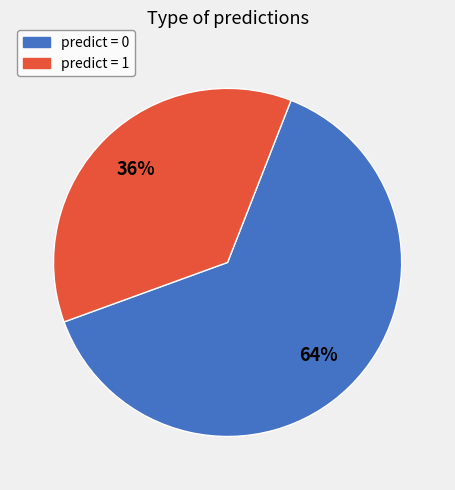

To the nearest percent, what is the average slice percentage?

50%